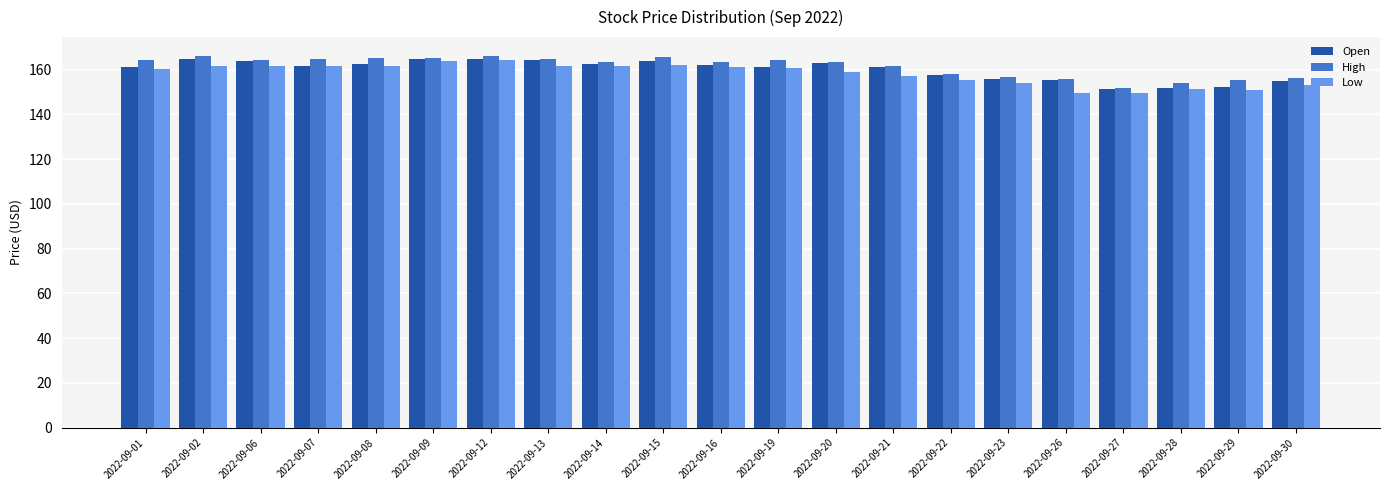

Is the value of Open at 2022-09-08 greater than the value of Low at 2022-09-30?

Yes